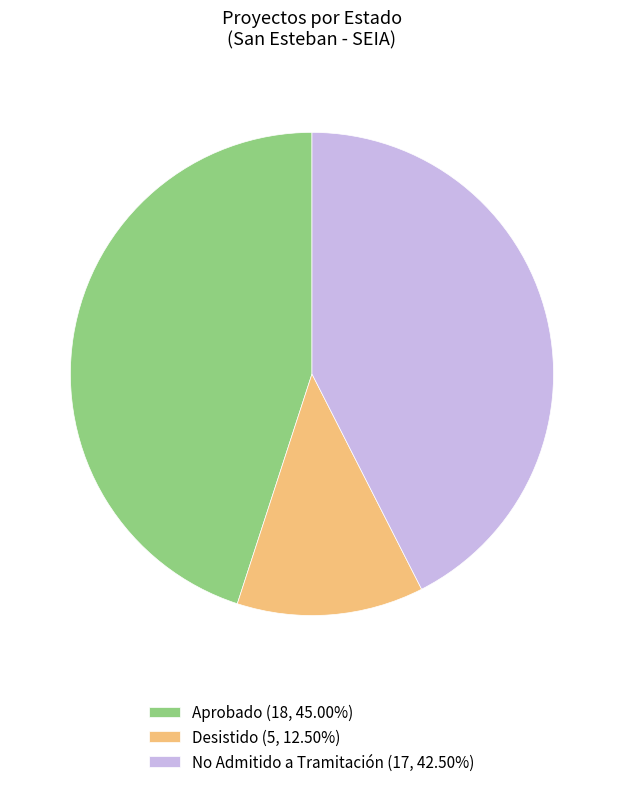

Count the number of slices in the pie.

3